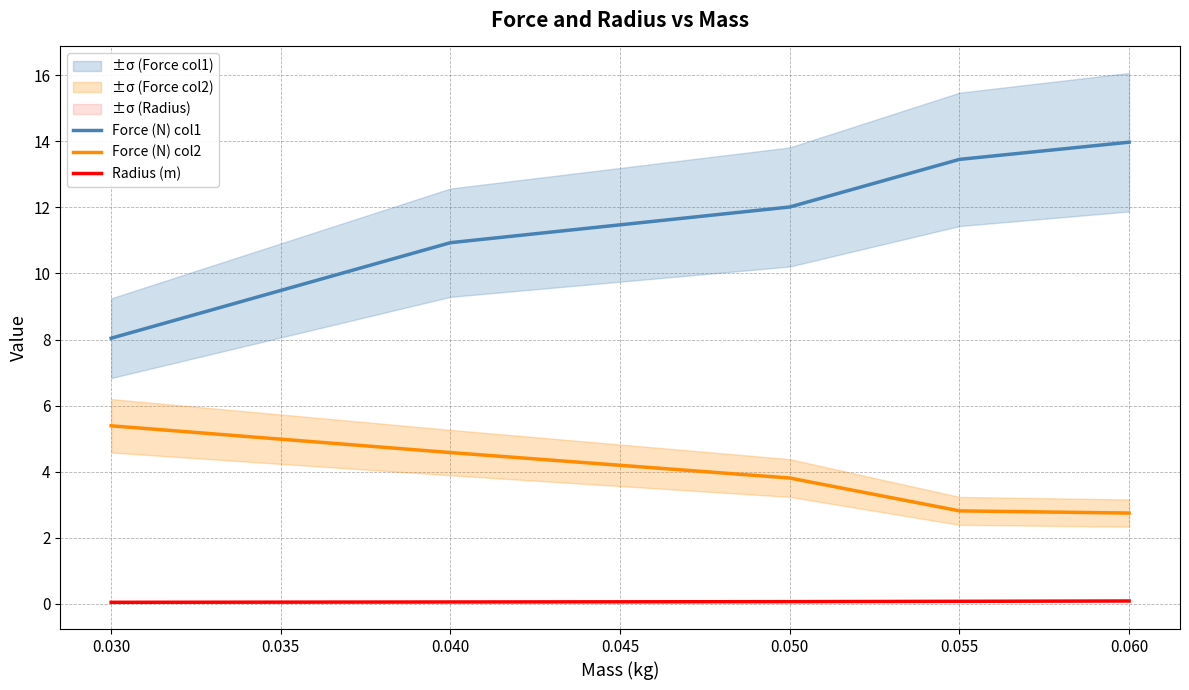

Which series has the widest spread of values?

Force (N) col1